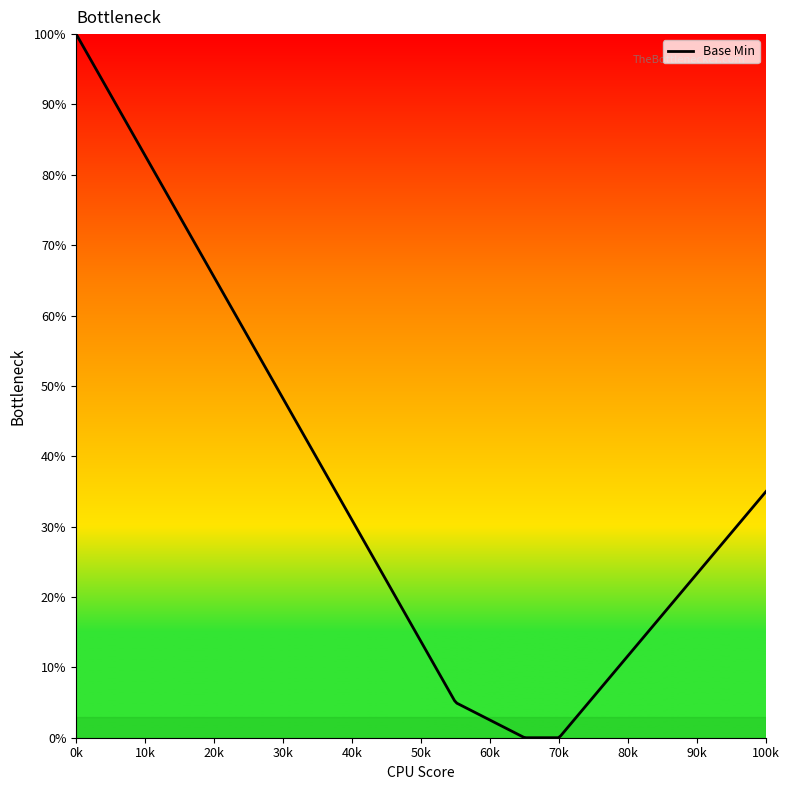

Does the chart display data point markers on the line(s)?

No